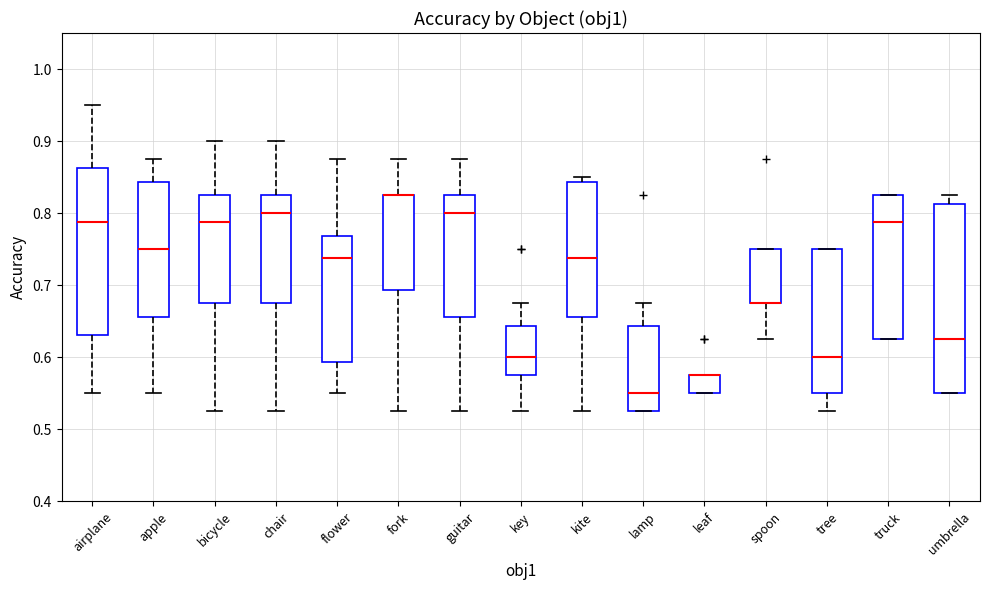

Reading left to right, transcribe this box plot: for each box, give where its median line is, the range the box spans, and where its two whiskers end, as read against the y-axis. The values are not printed on the chart, so give them approximately, as read against the axis.

airplane: median 0.79, box 0.63 to 0.86, whiskers 0.55 to 0.95
apple: median 0.75, box 0.66 to 0.84, whiskers 0.55 to 0.88
bicycle: median 0.79, box 0.68 to 0.83, whiskers 0.53 to 0.90
chair: median 0.80, box 0.68 to 0.83, whiskers 0.53 to 0.90
flower: median 0.74, box 0.59 to 0.77, whiskers 0.55 to 0.88
fork: median 0.83 (drawn on the box's upper edge), box 0.69 to 0.83, whiskers 0.53 to 0.88
guitar: median 0.80, box 0.66 to 0.83, whiskers 0.53 to 0.88
key: median 0.60, box 0.58 to 0.64, whiskers 0.53 to 0.68
kite: median 0.74, box 0.66 to 0.84, whiskers 0.53 to 0.85
lamp: median 0.55, box 0.53 to 0.64, whiskers 0.53 to 0.68
leaf: median 0.58 (drawn on the box's upper edge), box 0.55 to 0.58, whiskers 0.55 to 0.58
spoon: median 0.68 (drawn on the box's lower edge), box 0.68 to 0.75, whiskers 0.63 to 0.75
tree: median 0.60, box 0.55 to 0.75, whiskers 0.53 to 0.75
truck: median 0.79, box 0.63 to 0.83, whiskers 0.63 to 0.83
umbrella: median 0.63, box 0.55 to 0.81, whiskers 0.55 to 0.83